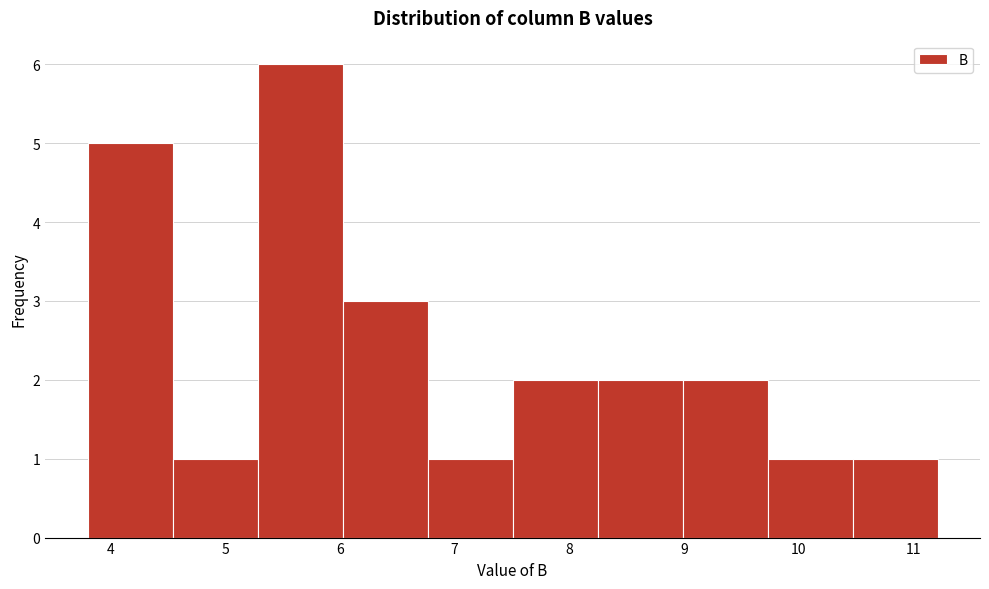

Reading left to right, transcribe this chart: for each bar, give the range it covers on the x-axis and its height. Neither the bar edges nor the heights are printed on the chart, so give them approximately, as read against the axes.

3.8 to 4.5: 5
4.5 to 5.3: 1
5.3 to 6.0: 6
6.0 to 6.8: 3
6.8 to 7.5: 1
7.5 to 8.2: 2
8.2 to 9.0: 2
9.0 to 9.7: 2
9.7 to 10.5: 1
10.5 to 11.2: 1